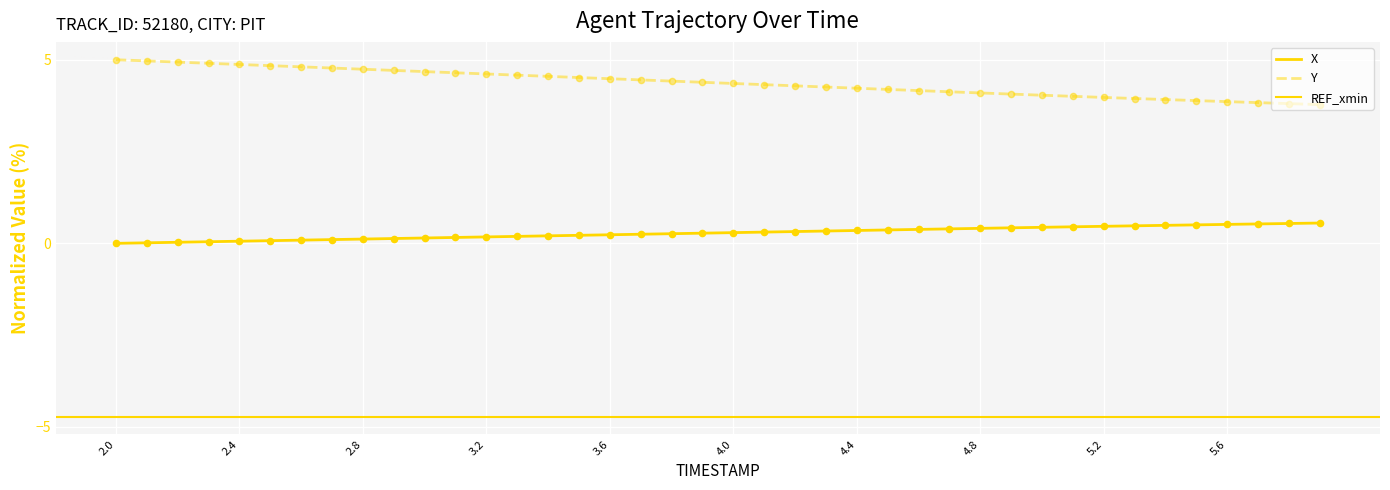

Which series reaches the minimum Y coordinate?

X